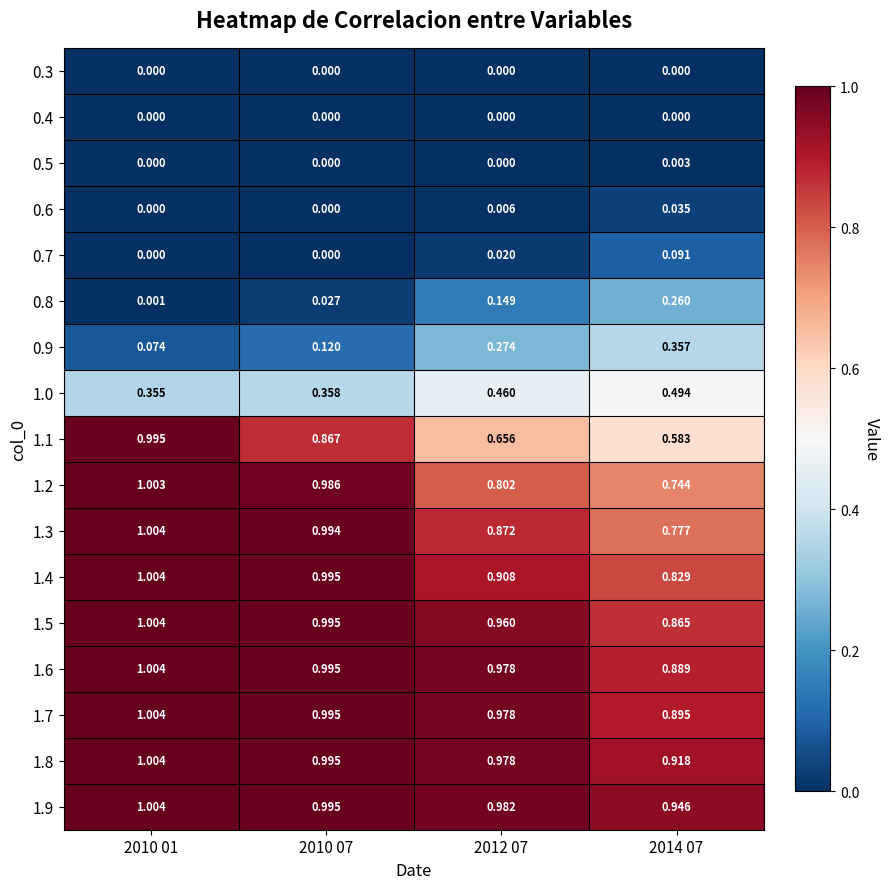

Is the value of 1.3 at 2010 01 greater than the value of 0.6 at 2012 07?

Yes